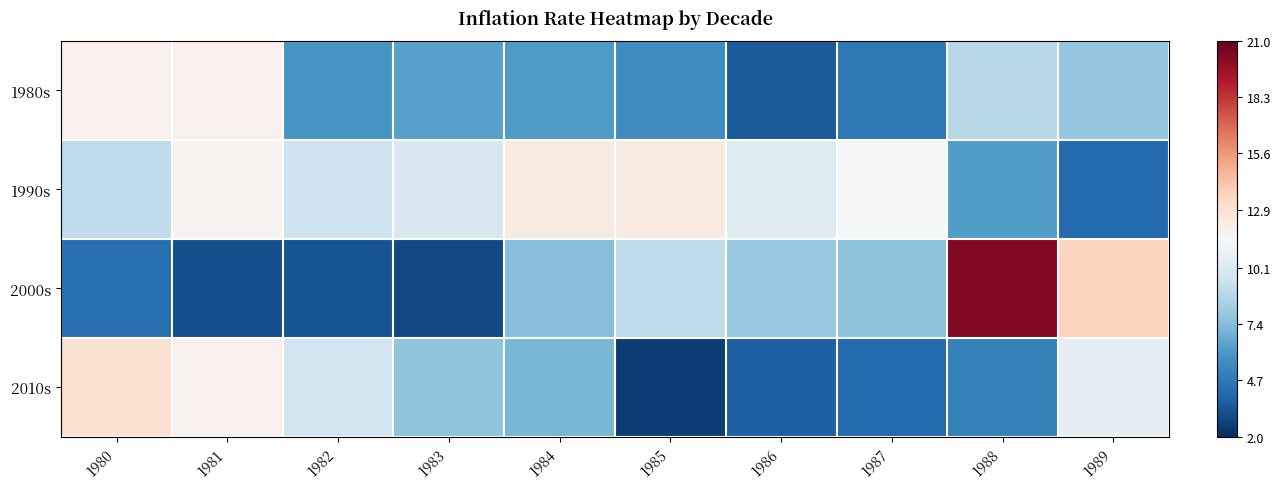

Which series has the largest range (max minus min)?

2000s